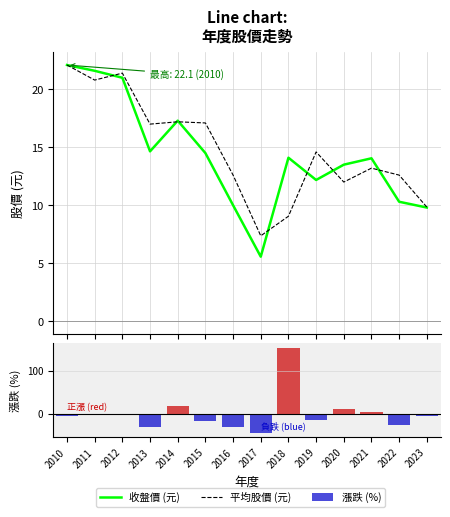

Does the chart contain stacked bars?

No